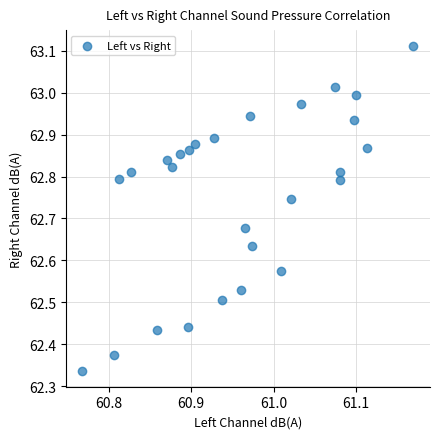

What is the range of X values (max minus min)?

0.4